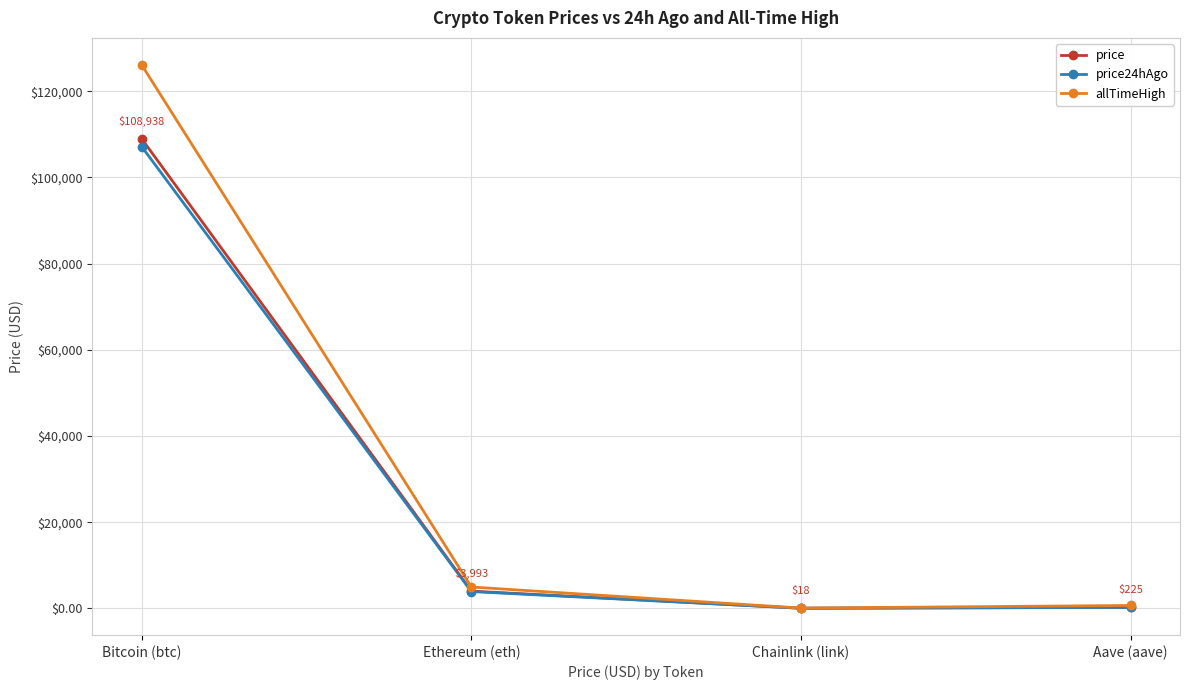

Between Ethereum (eth) and Aave (aave), which series saw the biggest shift?

allTimeHigh